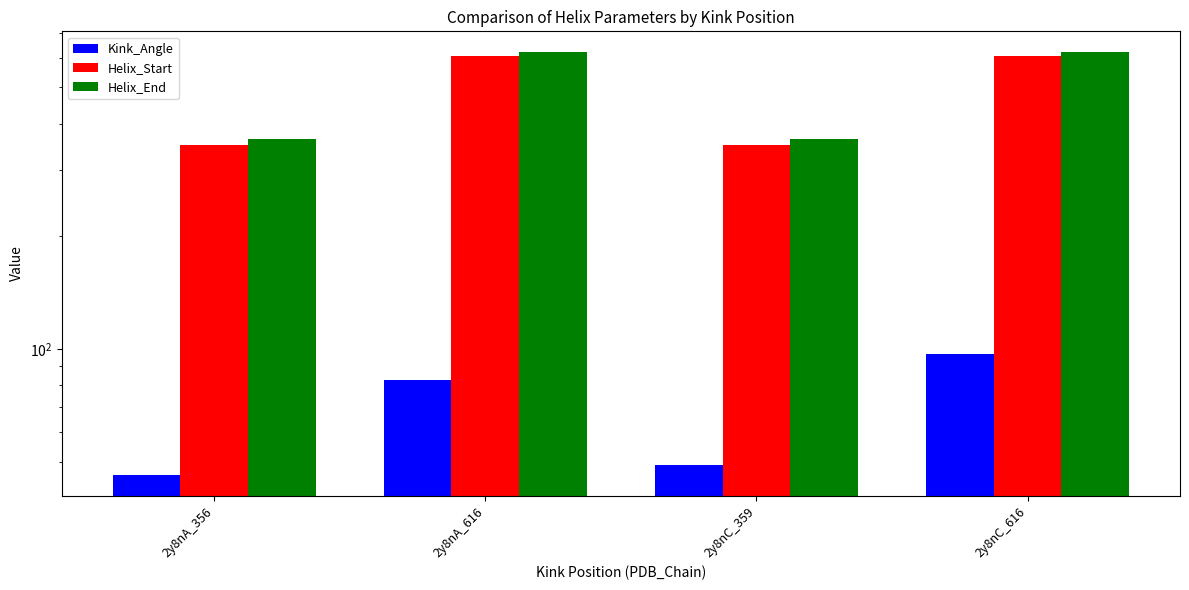

What are all the series names shown in the legend?

Kink_Angle, Helix_Start, Helix_End